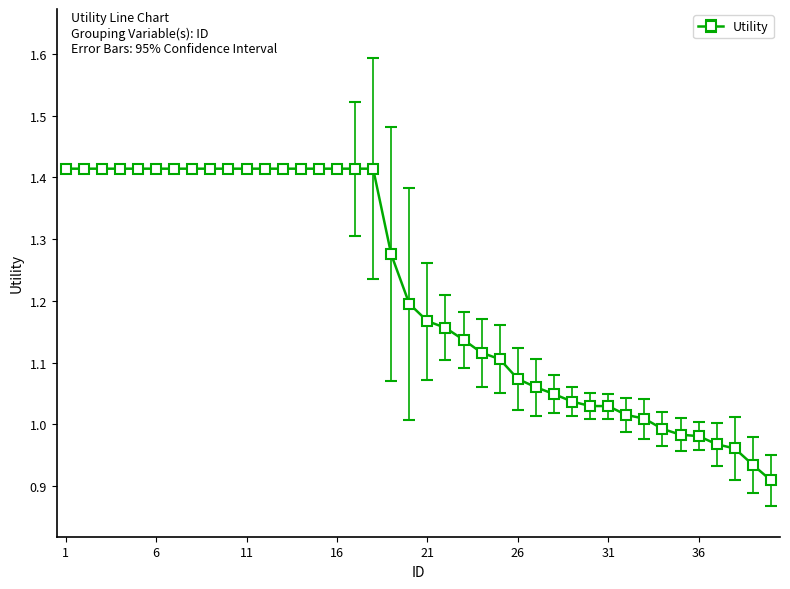

What is the difference between the second highest and second lowest values?

0.5